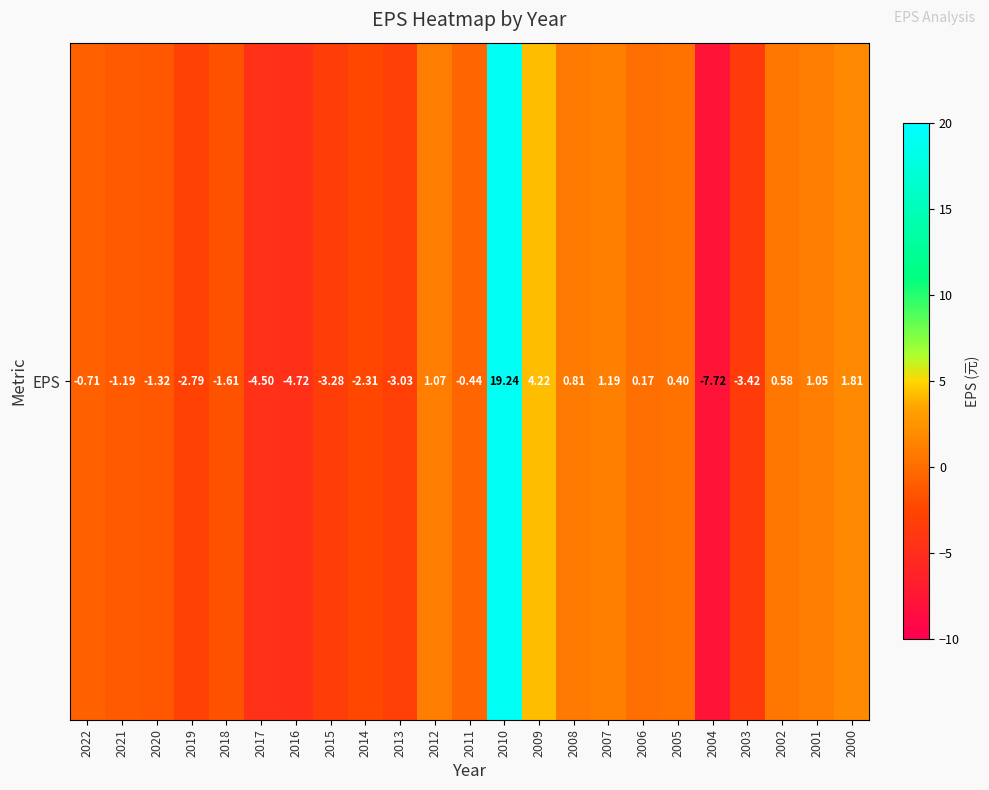

Count the number of categories in the chart.

23